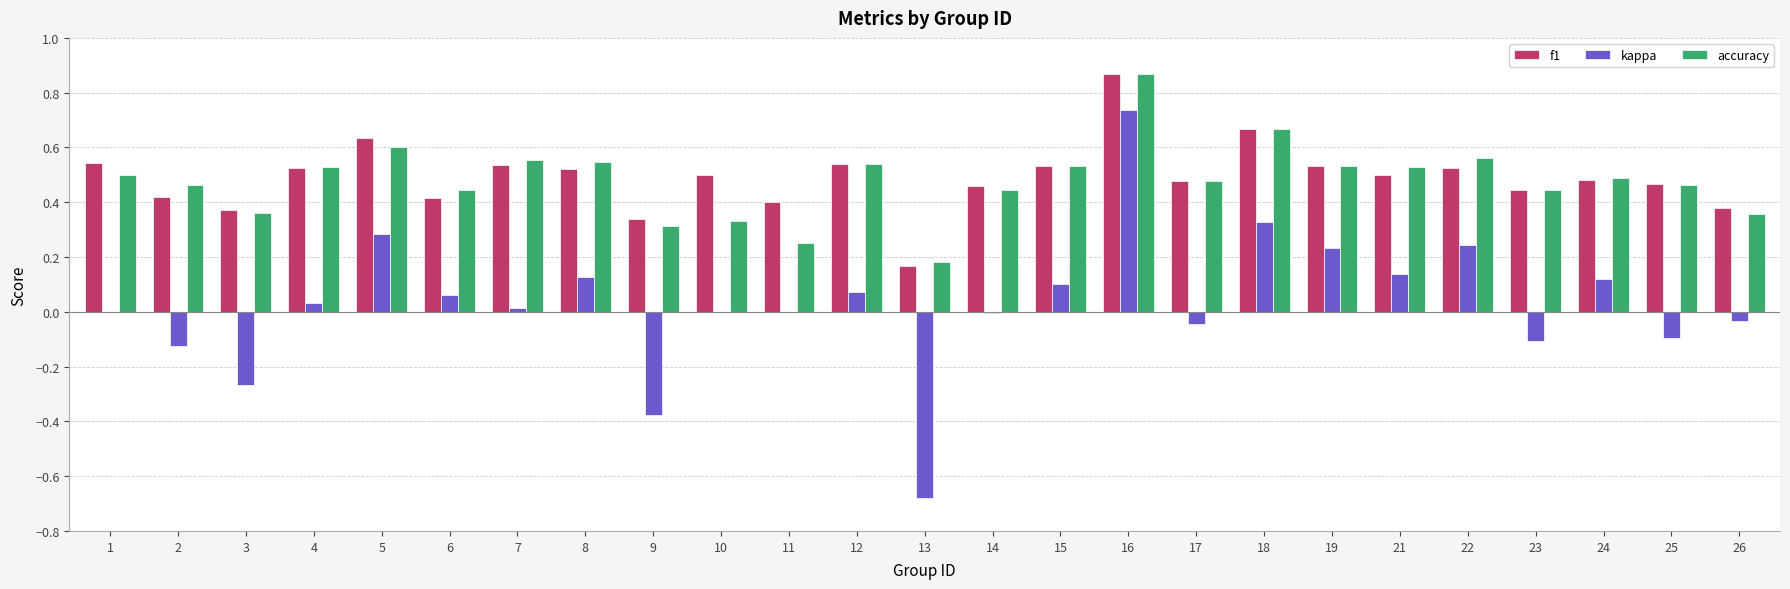

The kappa series shows 0.0 at 11. True or false?

True